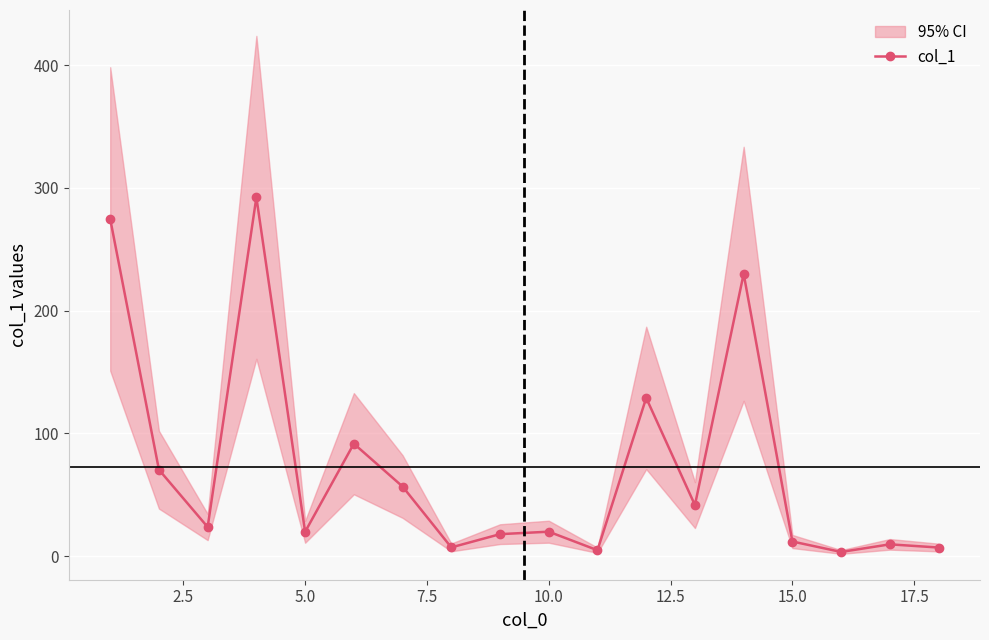

What is the highest value of the col_1 series?

292.3